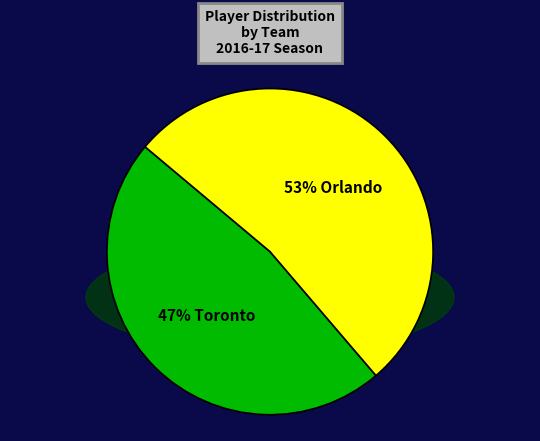

Which slice is the largest?

Orlando (ORL)